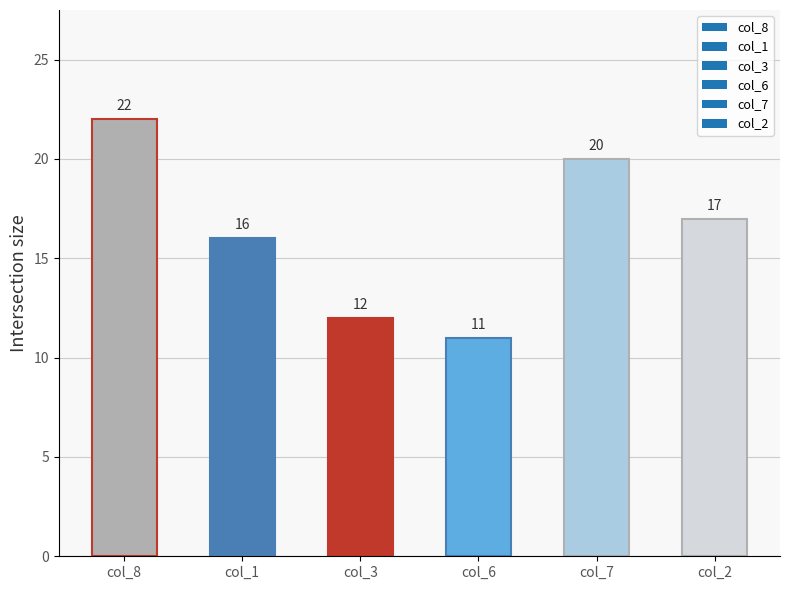

Is it true that the value at col_7 is 20?

True